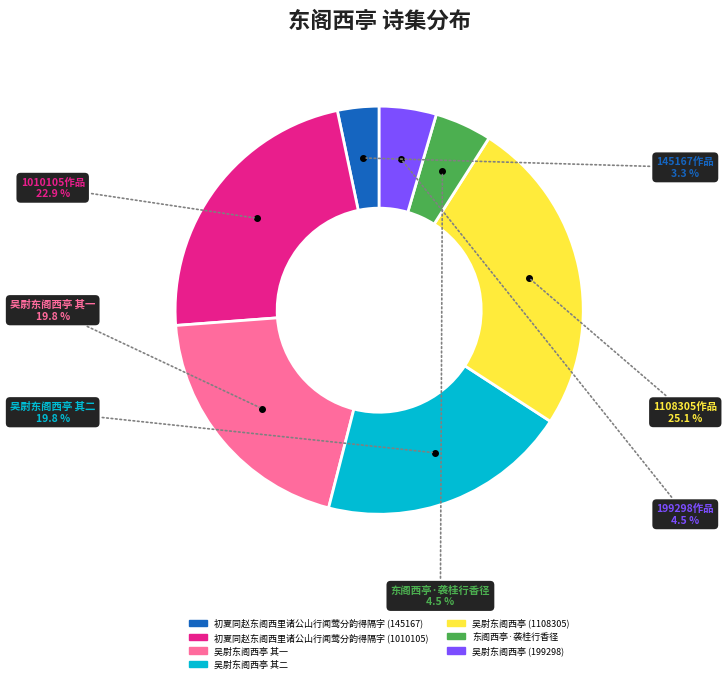

Does 吴尉东阁西亭 其二 account for over 50% of the chart?

No